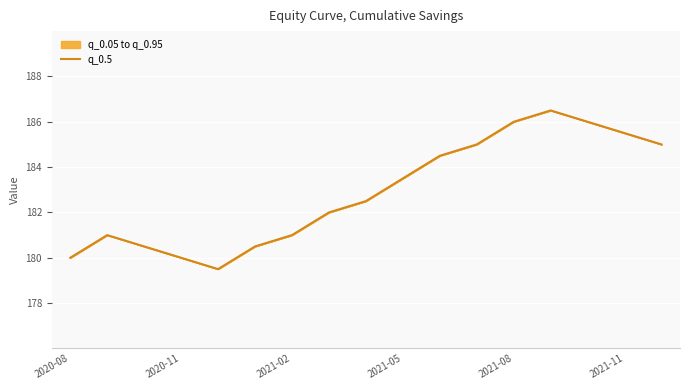

Between 2021-11 and 2021-08, which is larger?

2021-08